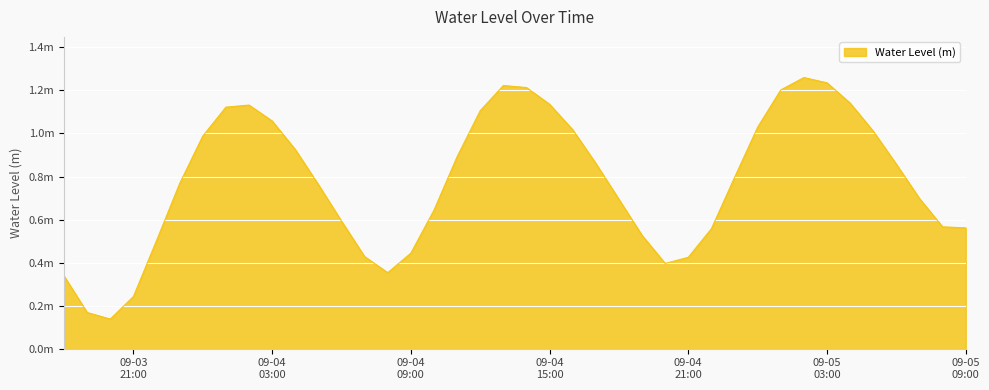

Reading left to right, what are all the values shown in this chart?

0.3	0.2	0.1	0.2	0.5	0.8	1.0	1.1	1.1	1.1	0.9	0.8	0.6	0.4	0.4	0.4	0.6	0.9	1.1	1.2	1.2	1.1	1.0	0.9	0.7	0.5	0.4	0.4	0.6	0.8	1.0	1.2	1.3	1.2	1.1	1.0	0.9	0.7	0.6	0.6